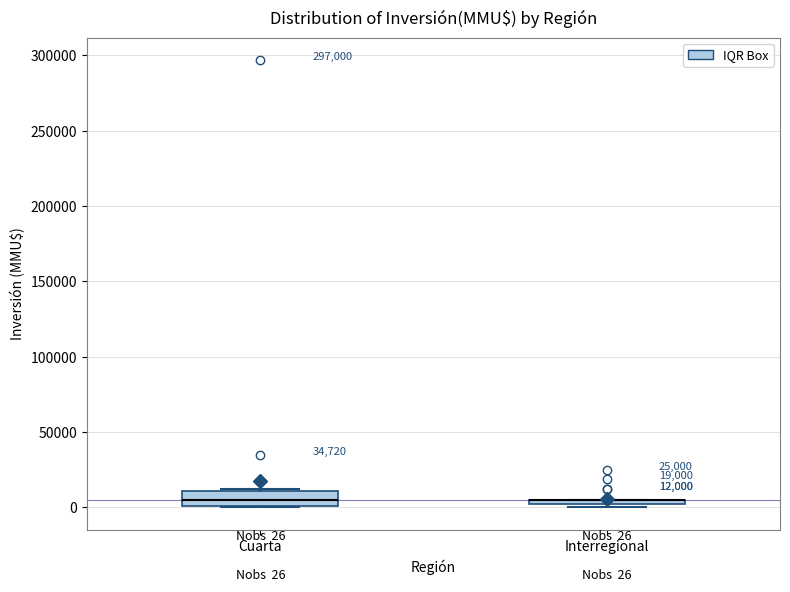

Comparing the boxes themselves (not the whiskers), which one is the tallest?

Cuarta